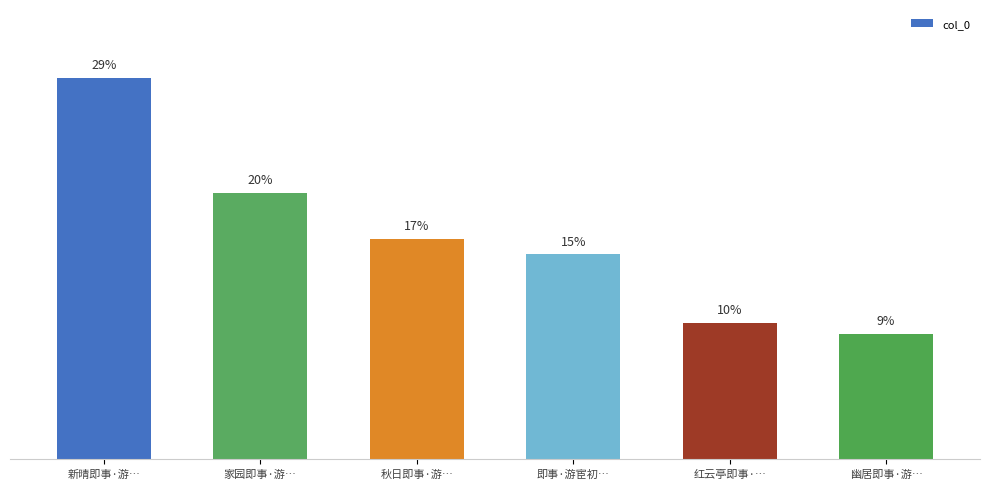

Does the chart contain any negative values?

No